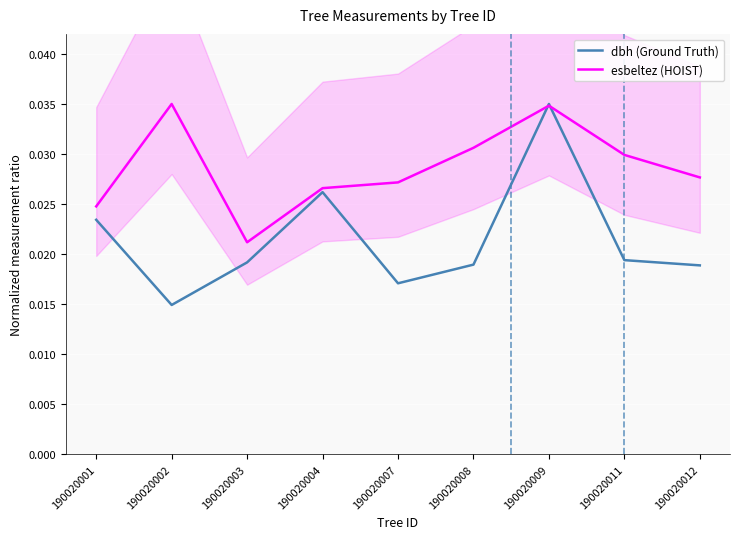

At how many categories does at least one series exceed 0?

9